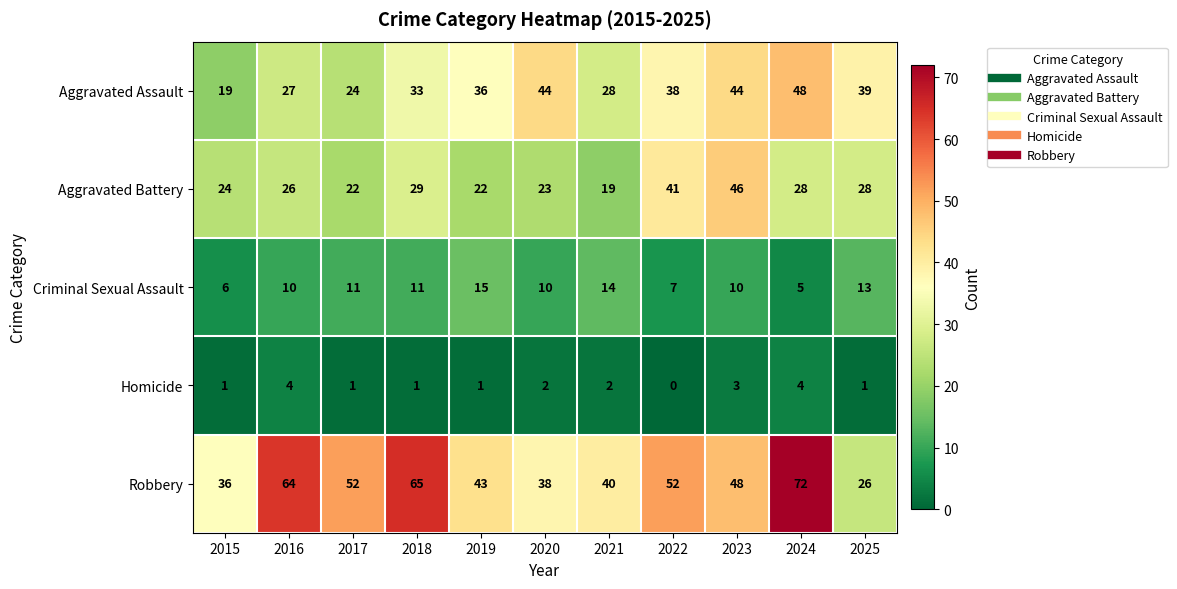

True or false: Criminal Sexual Assault has a value of 7 at 2020.

False